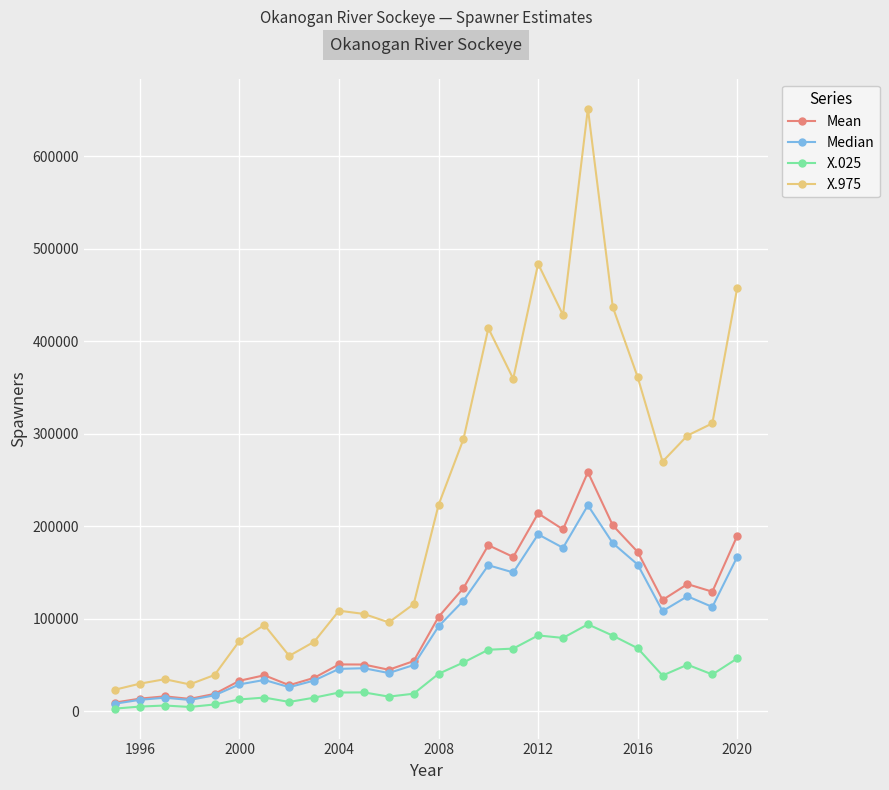

How many categories are shown in the chart?

26